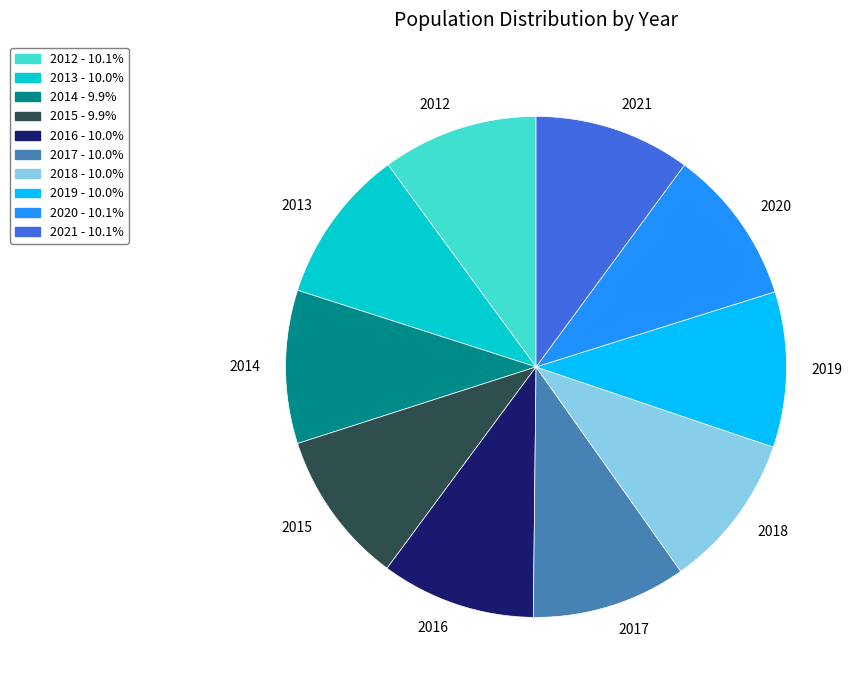

Approximately how many times larger is the value at 2018 compared to 2016?

1.0